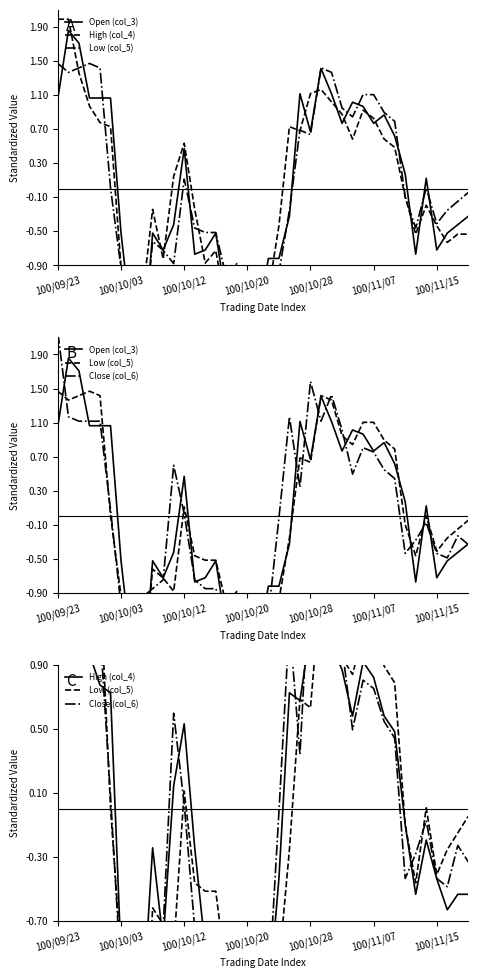

Rank the series at 100/11/07 from lowest to highest value.

Low (col_5), Close (col_6), High (col_4), Open (col_3)